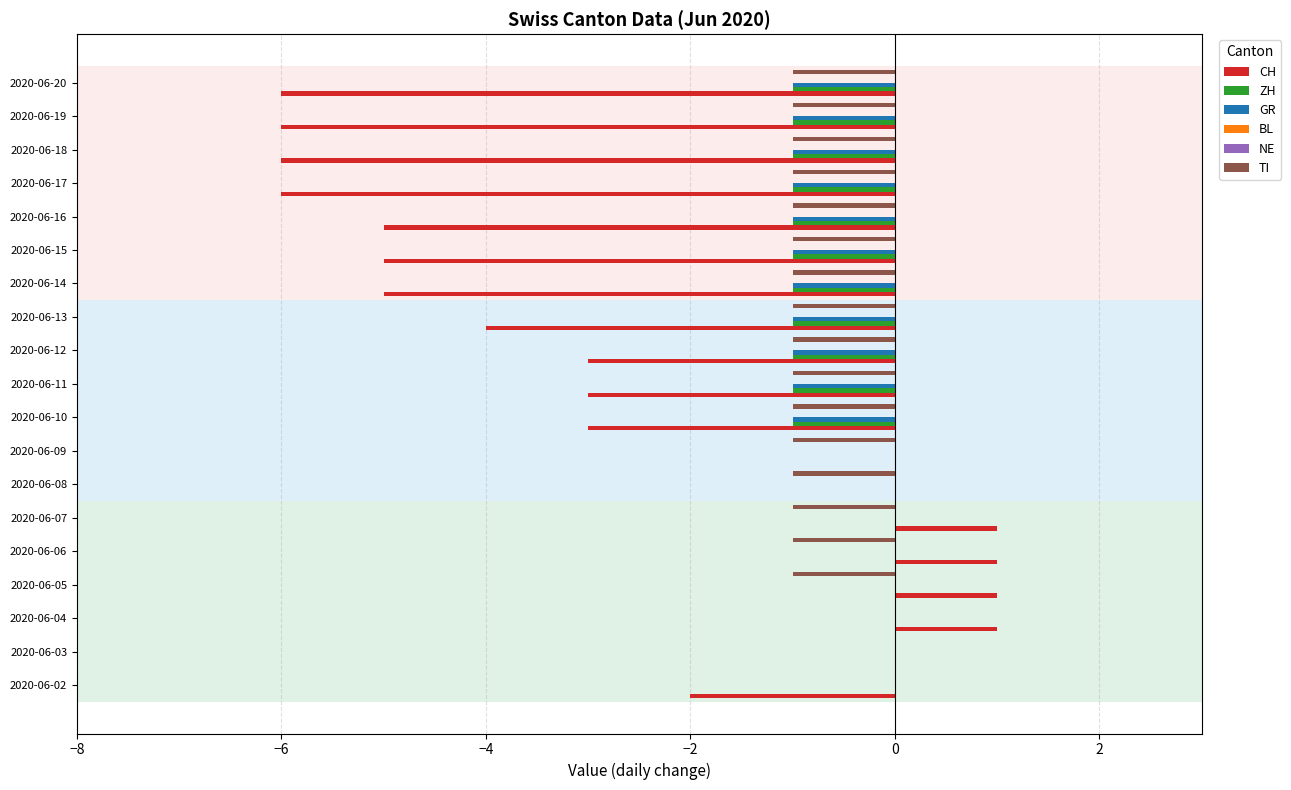

What is the difference between the highest and lowest values at −2?

2.0